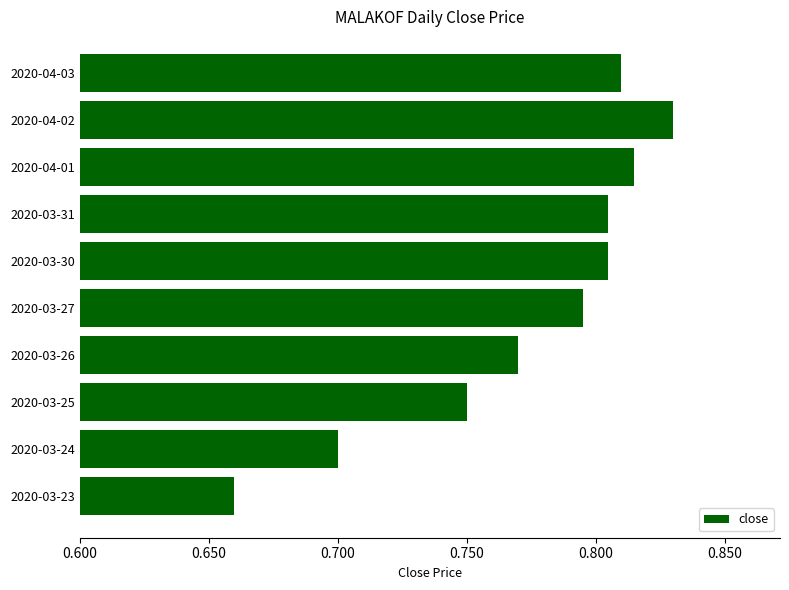

What is the difference between the maximum and minimum values?

0.2